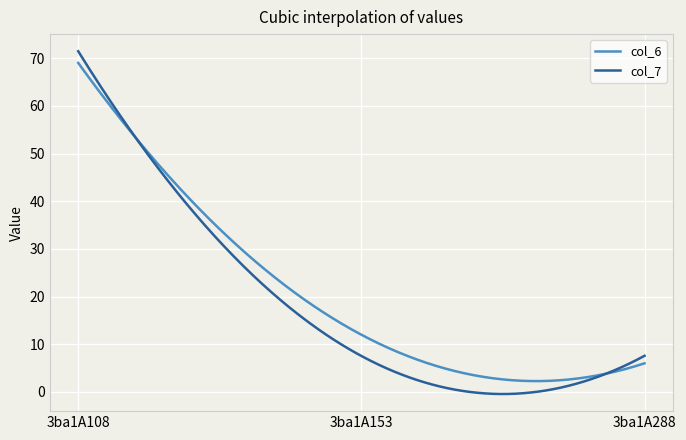

Which series has the largest range (max minus min)?

col_7